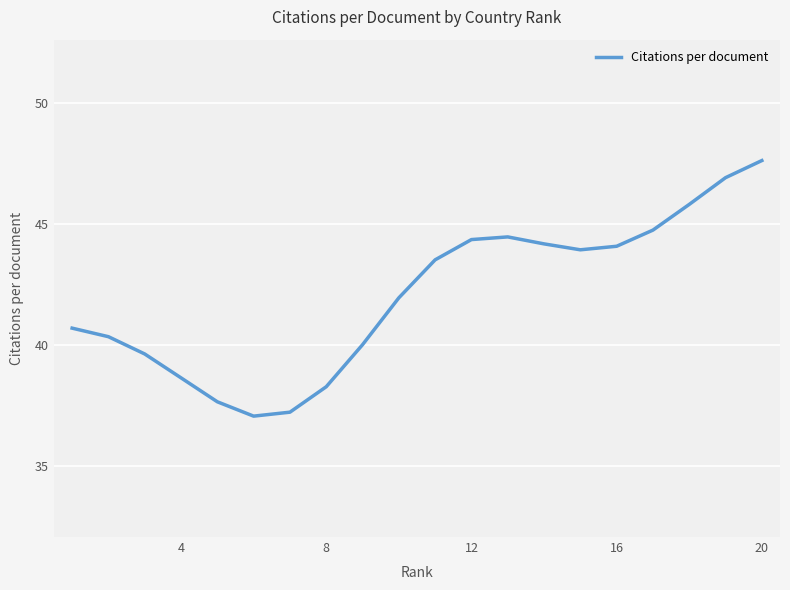

What is the greatest value displayed?

47.6